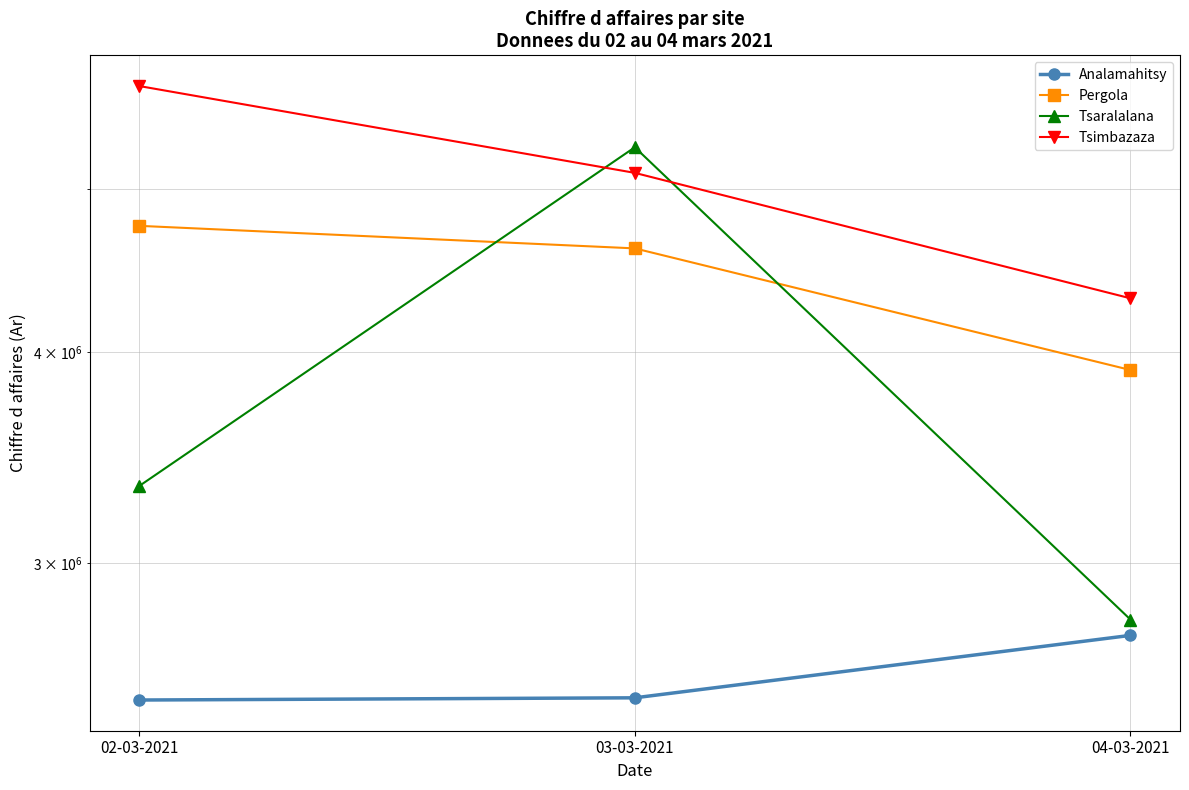

Reading left to right, list all the values displayed in this chart.

Analamahitsy: 02-03-2021=2488403	03-03-2021=2495920	04-03-2021=2717820
Pergola: 02-03-2021=4751970	03-03-2021=4608000	04-03-2021=3903490
Tsaralalana: 02-03-2021=3332050	03-03-2021=5289600	04-03-2021=2777190
Tsimbazaza: 02-03-2021=5750510	03-03-2021=5108010	04-03-2021=4304620